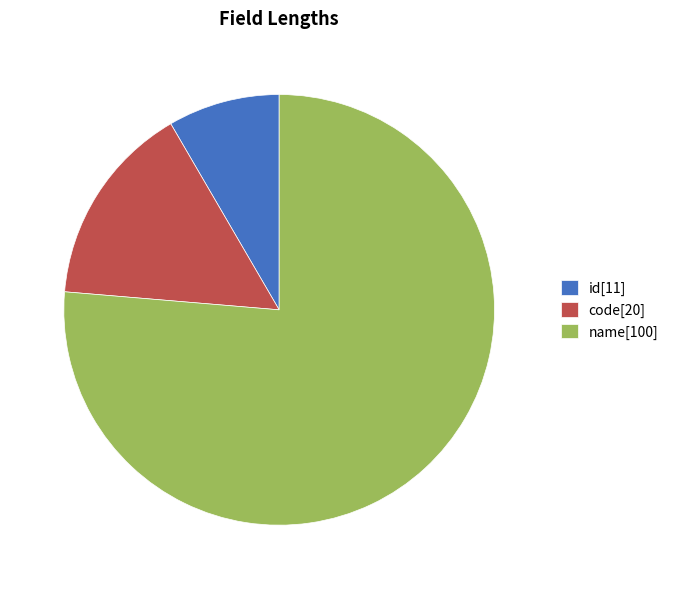

Count the number of slices in the pie.

3